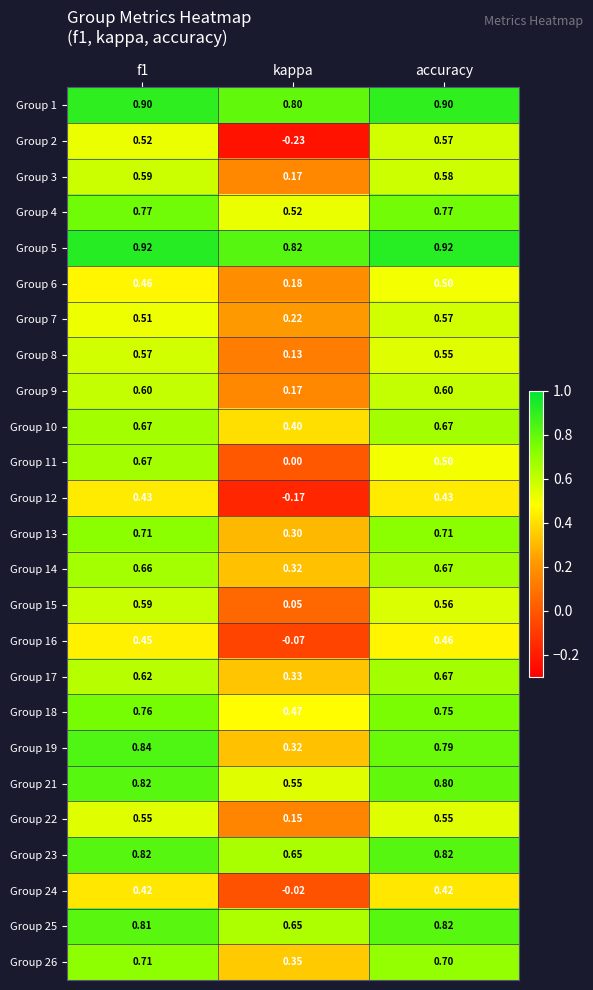

At which label is Group 12 closest to 0?

kappa